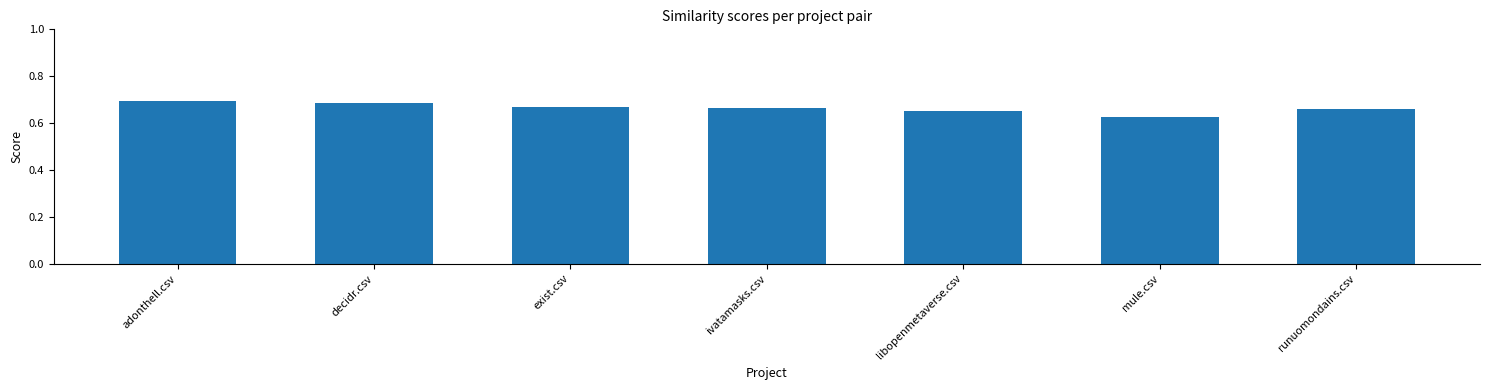

True or false: the data shows 0.7 at ivatamasks.csv.

True